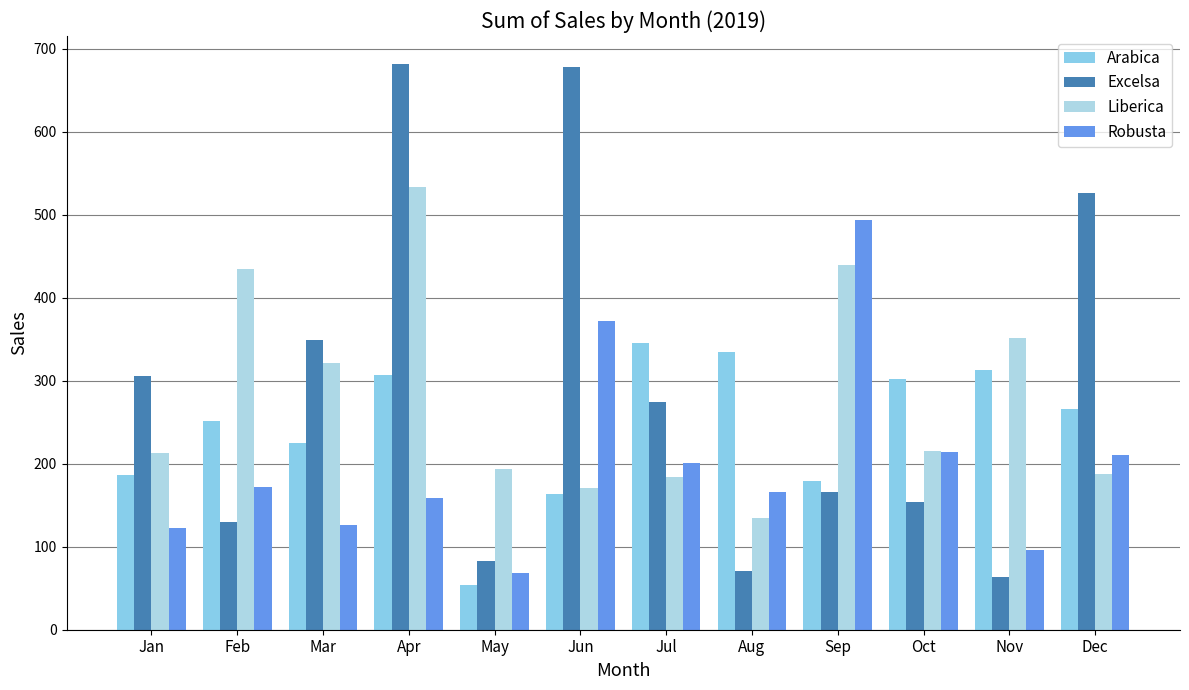

How many bars are there in each group?

4